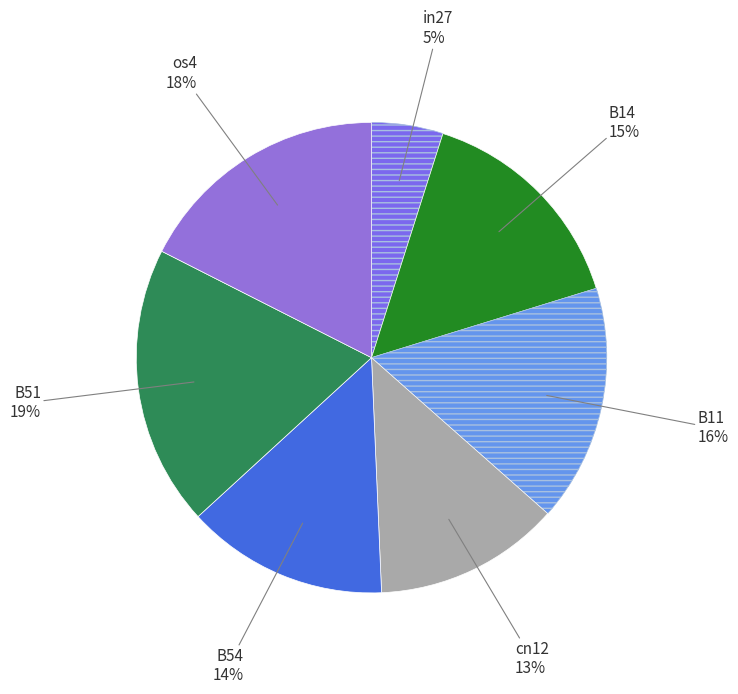

Is the sum of B11 and os4 greater than half?

No